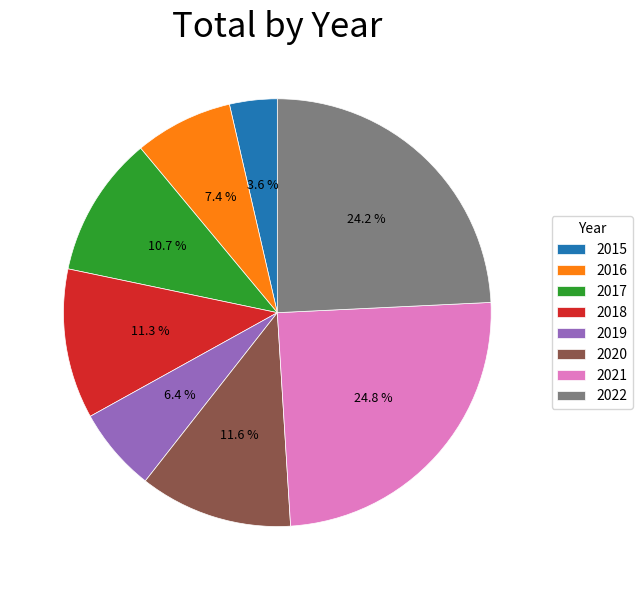

How many segments does this pie chart have?

8